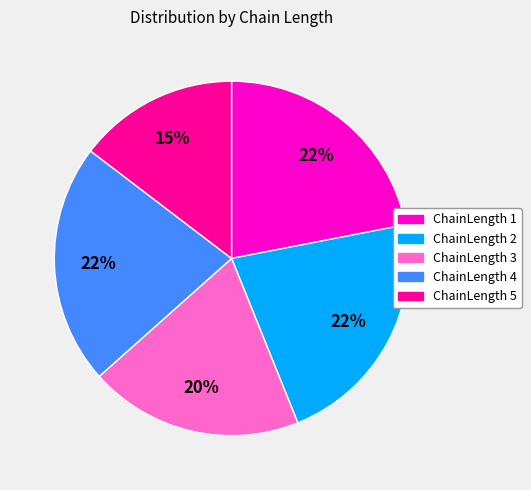

Does any single category account for the majority?

No